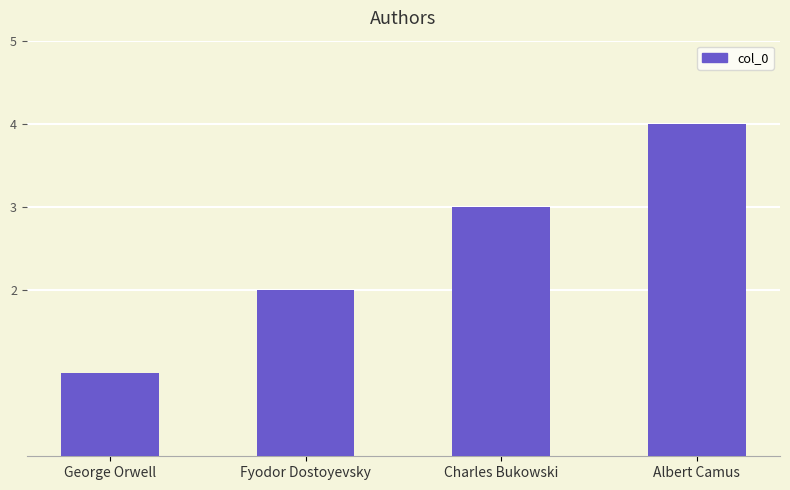

Rank the categories by value from lowest to highest.

George Orwell, Fyodor Dostoyevsky, Charles Bukowski, Albert Camus